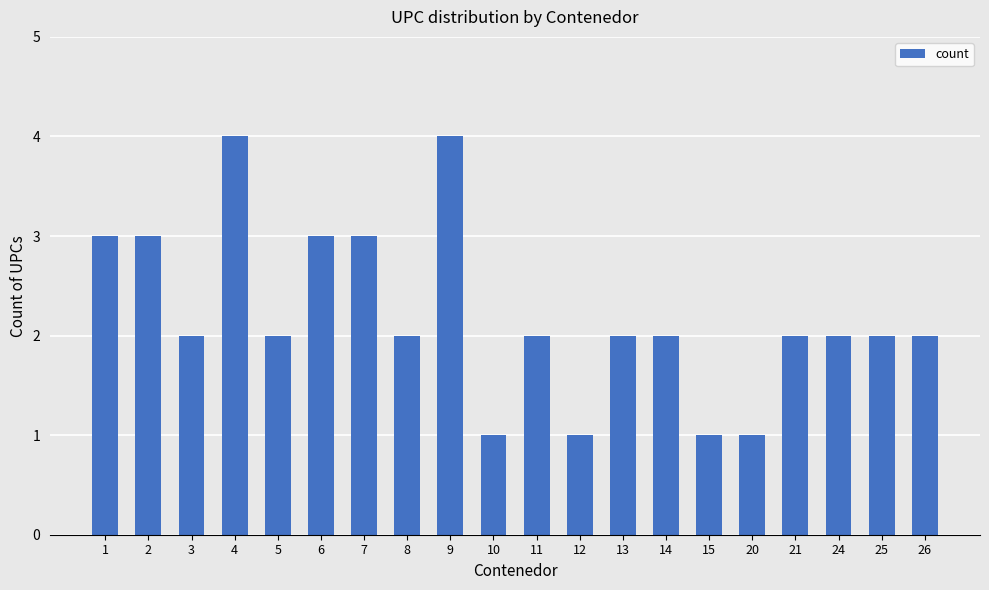

Count the number of categories in the chart.

20